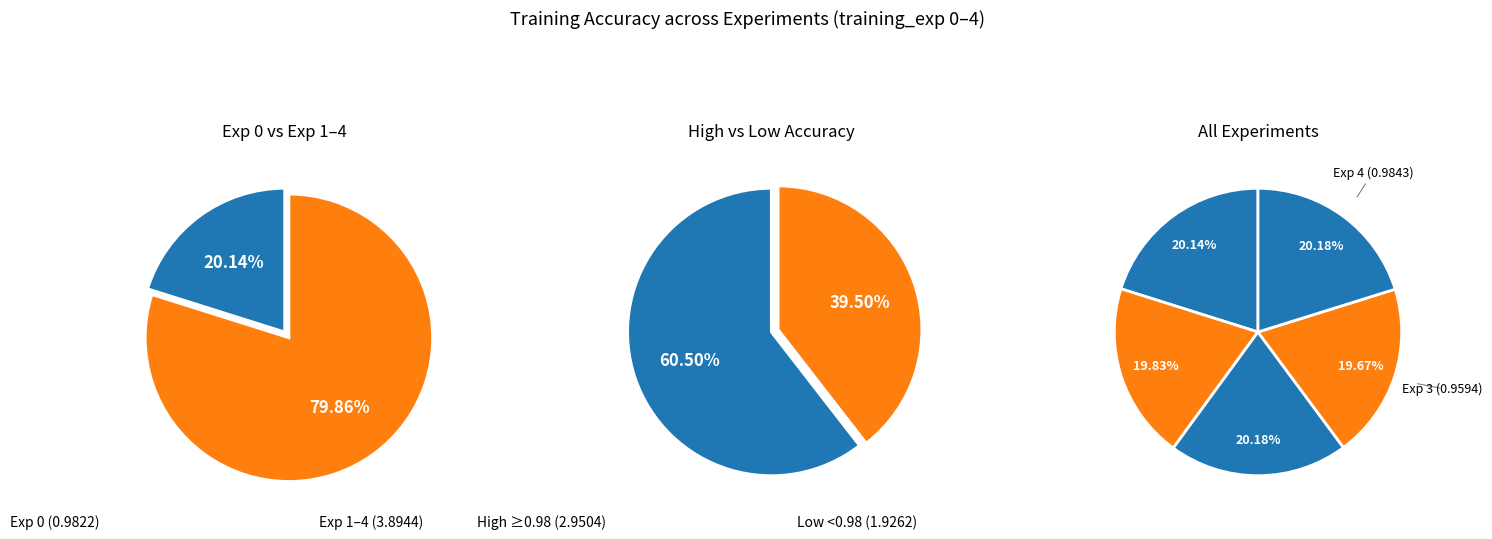

To the nearest percent, what percentage of the pie is Exp 3?

20%